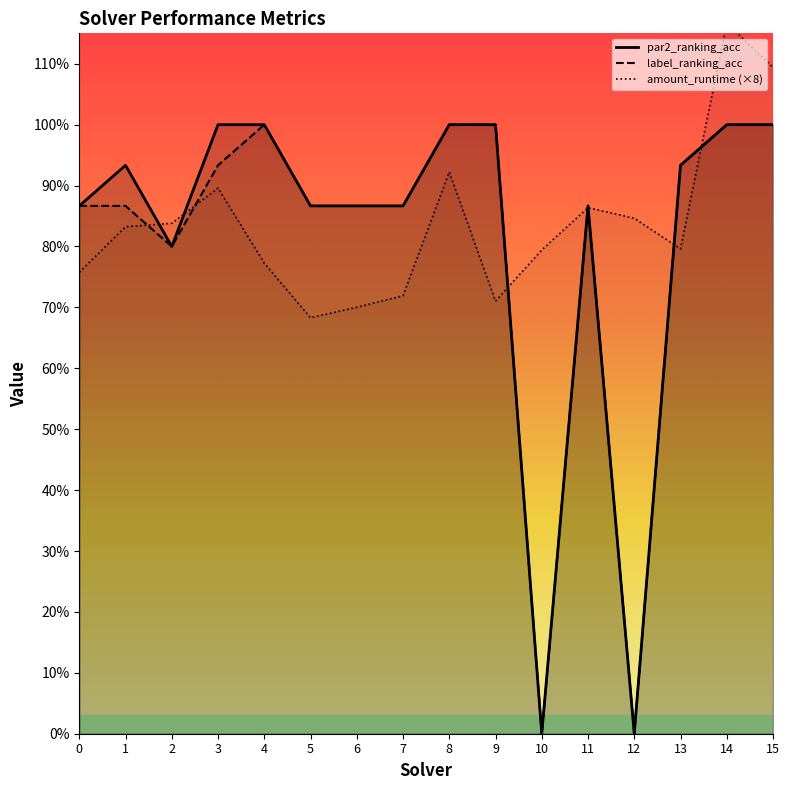

How many series are shown in this chart?

3